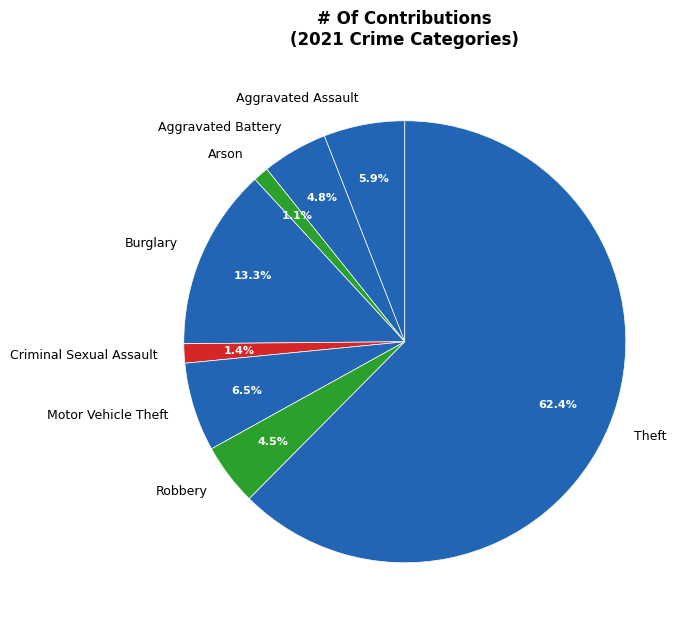

To the nearest percent, what percentage of the pie is Aggravated Battery?

5%